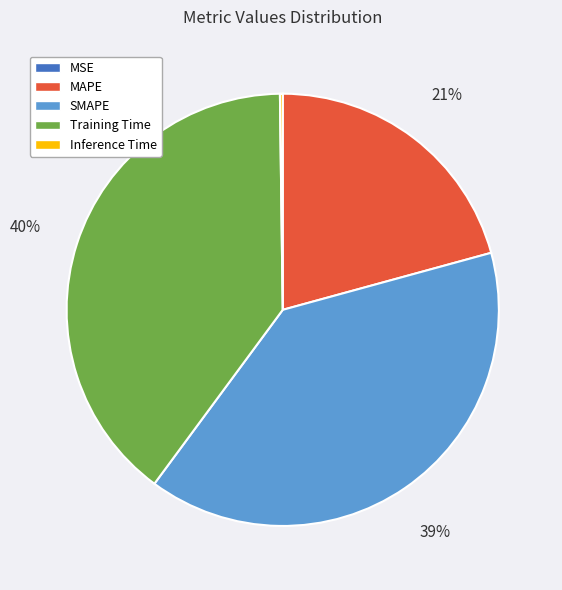

Is there a majority slice in this chart?

No